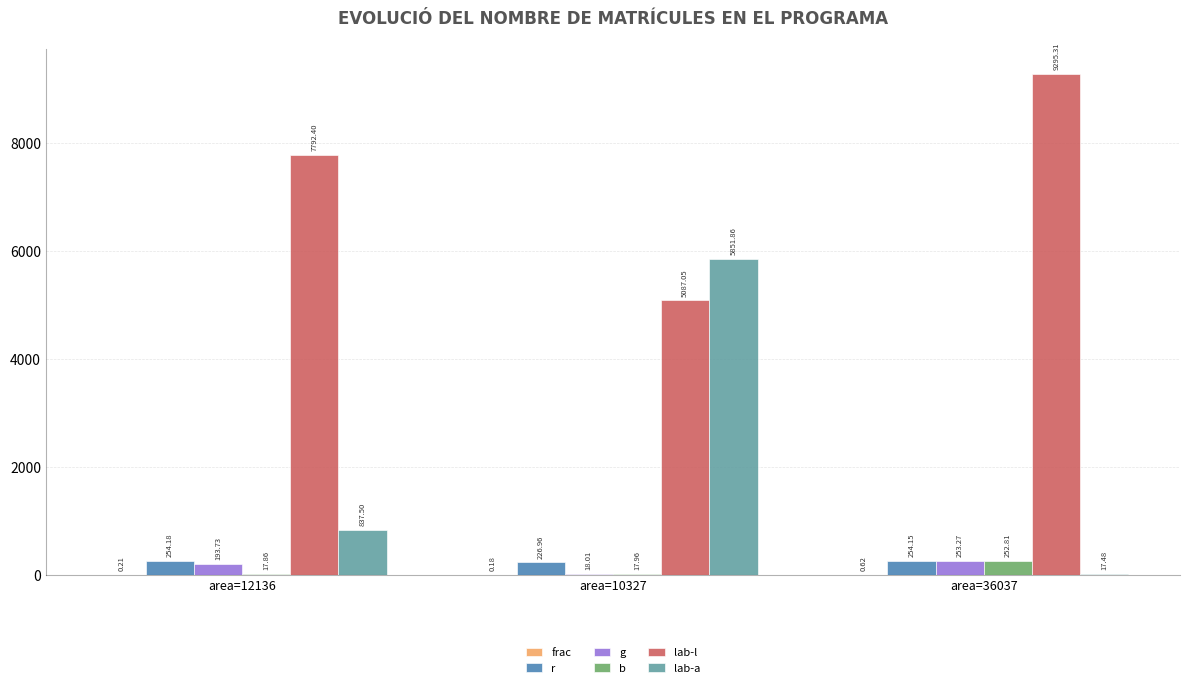

Which series changed the most between area=10327 and area=36037?

lab-a